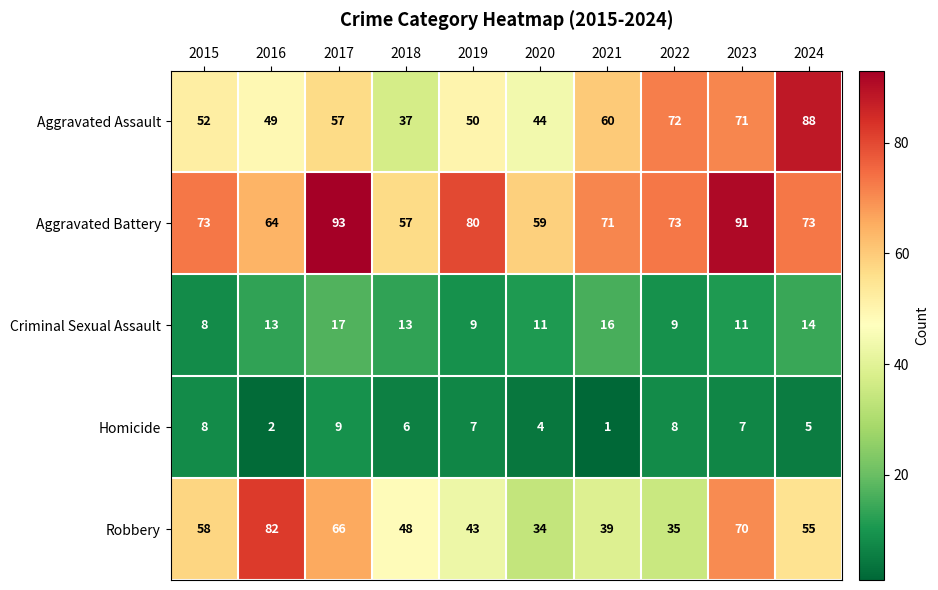

At 2016, list the series in order from largest to smallest.

Robbery, Aggravated Battery, Aggravated Assault, Criminal Sexual Assault, Homicide